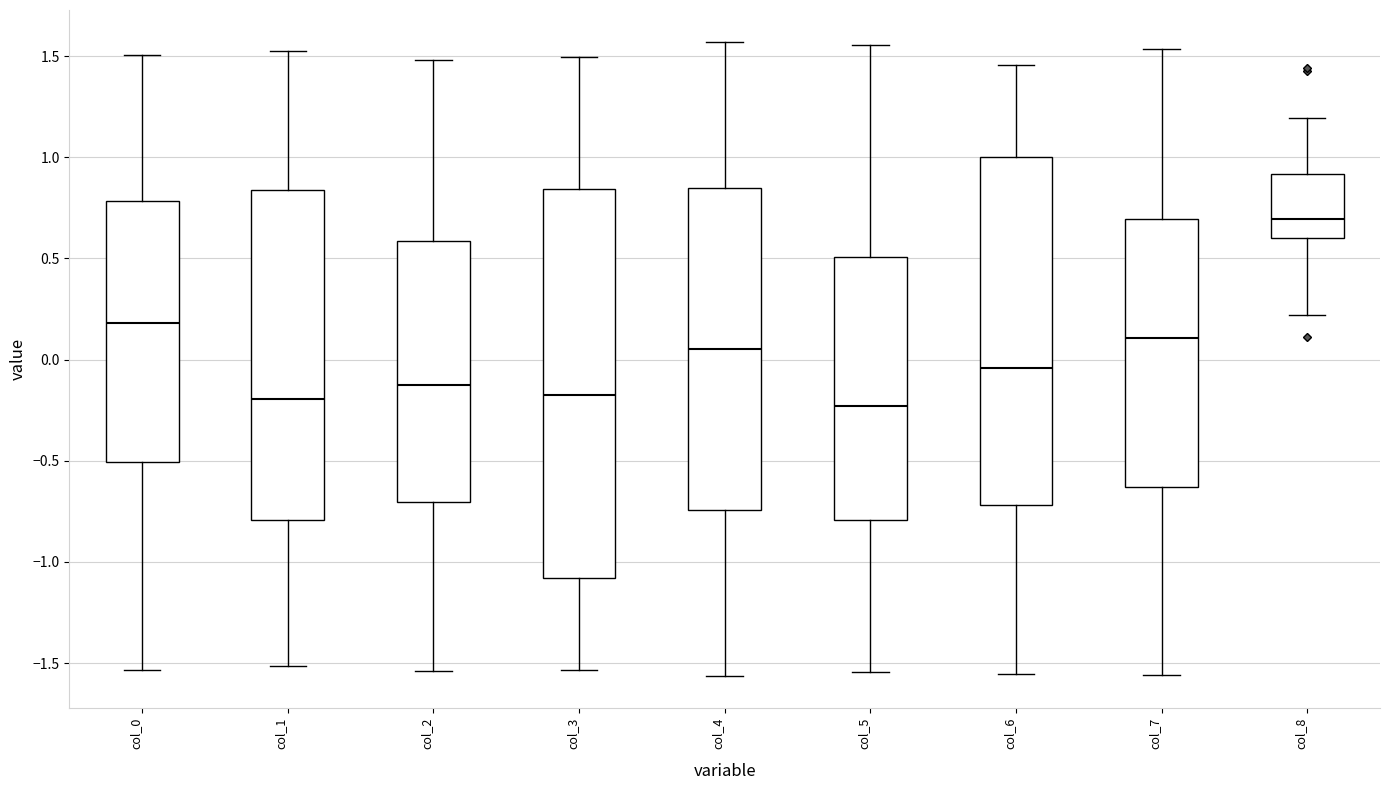

Where does the upper whisker of the box for col_8 end on the y-axis? The values are not printed on the chart, so give them approximately, as read against the axis.

1.20